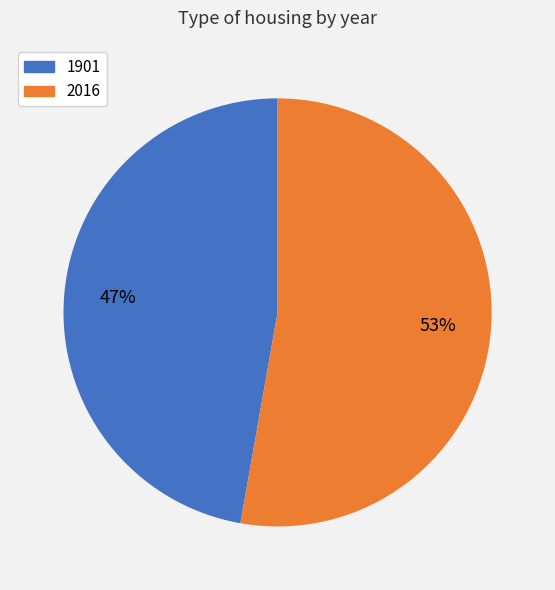

True or false: 1901 accounts for 58% of the total.

False